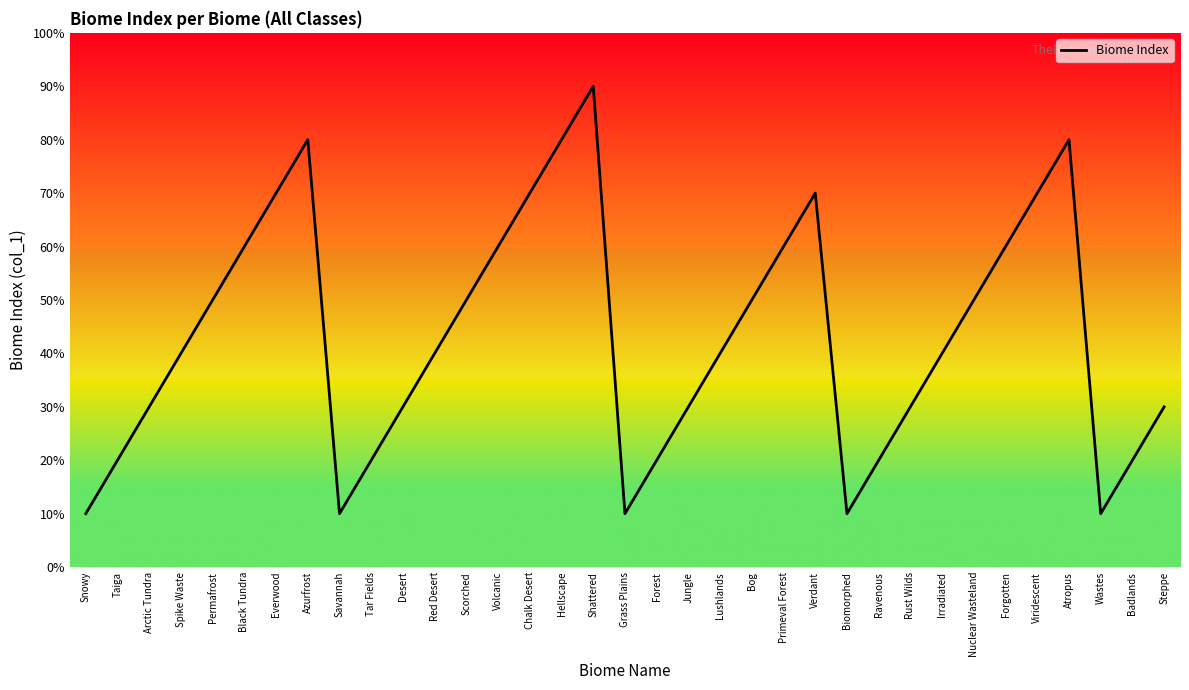

What is the label of the 33rd point from the left?

Wastes